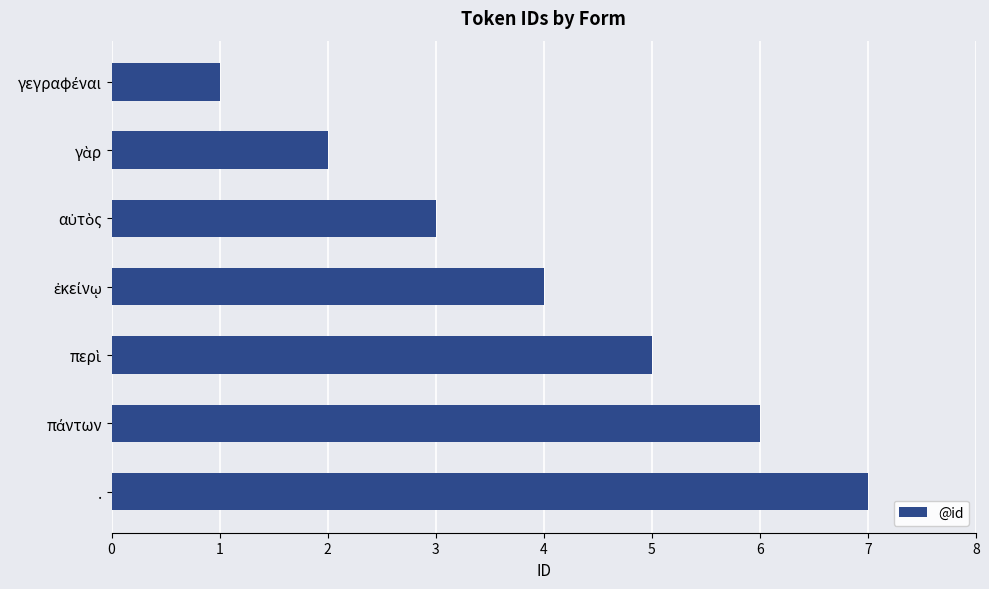

What is the average value?

4